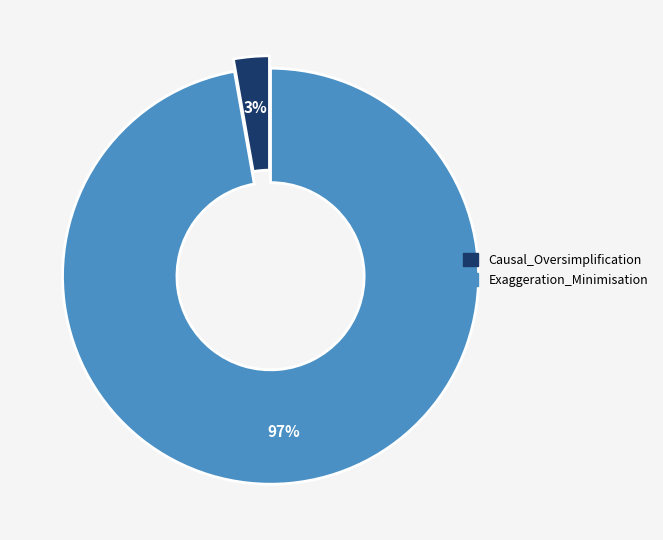

Between Causal_Oversimplification and Exaggeration_Minimisation, which is larger?

Exaggeration_Minimisation